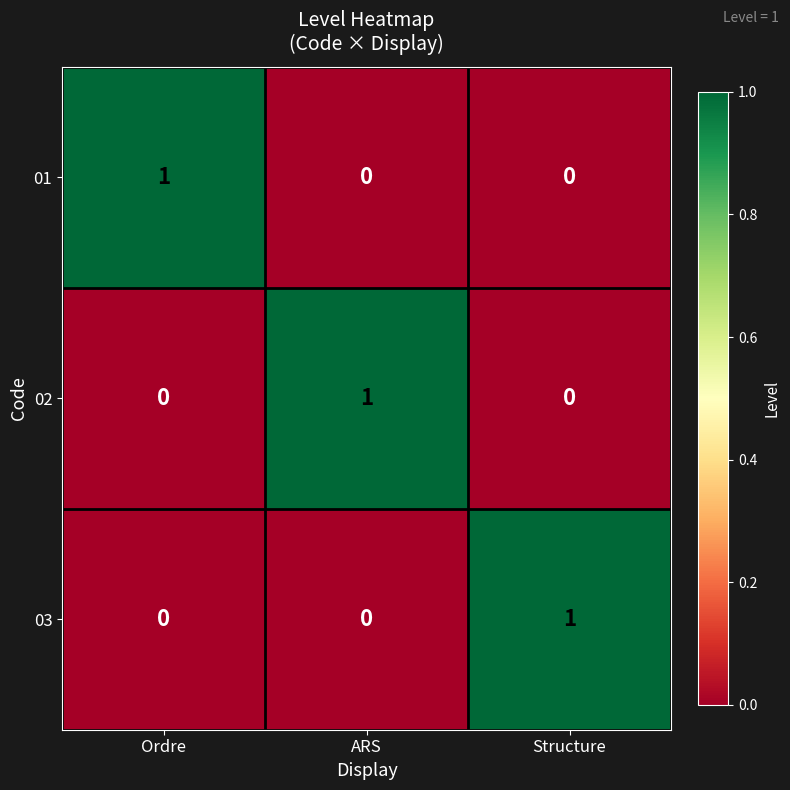

The 02 series shows 1 at ARS. True or false?

True